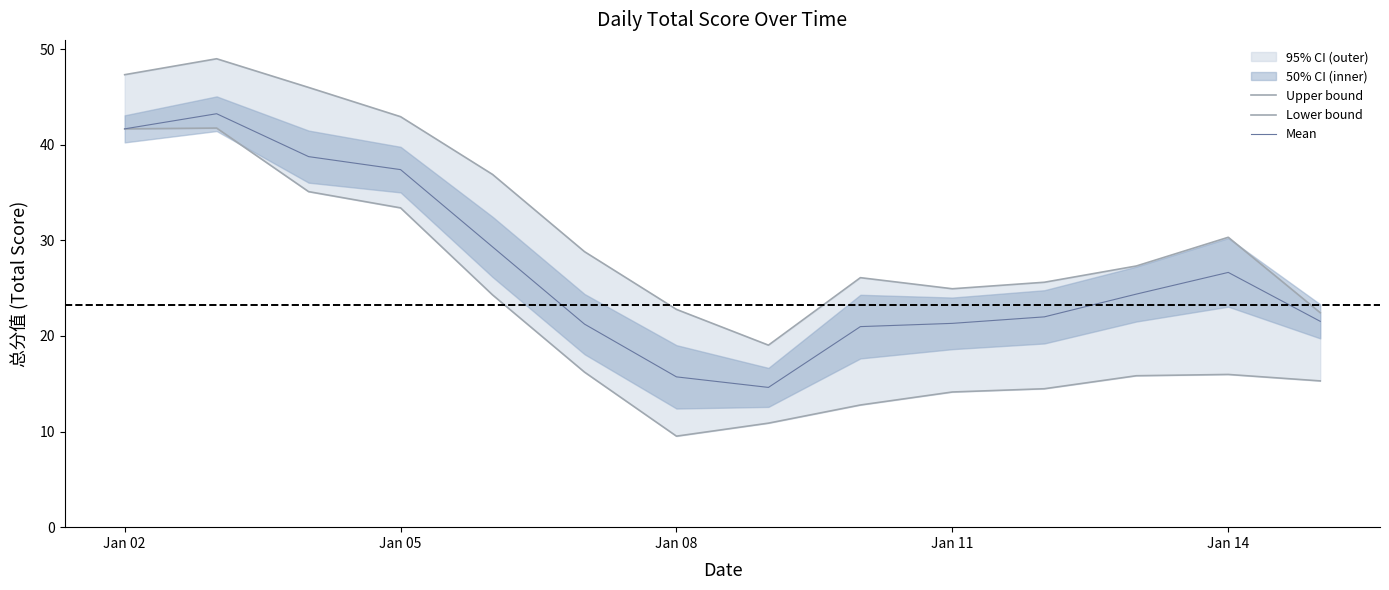

Which series has the widest spread of values?

Lower bound